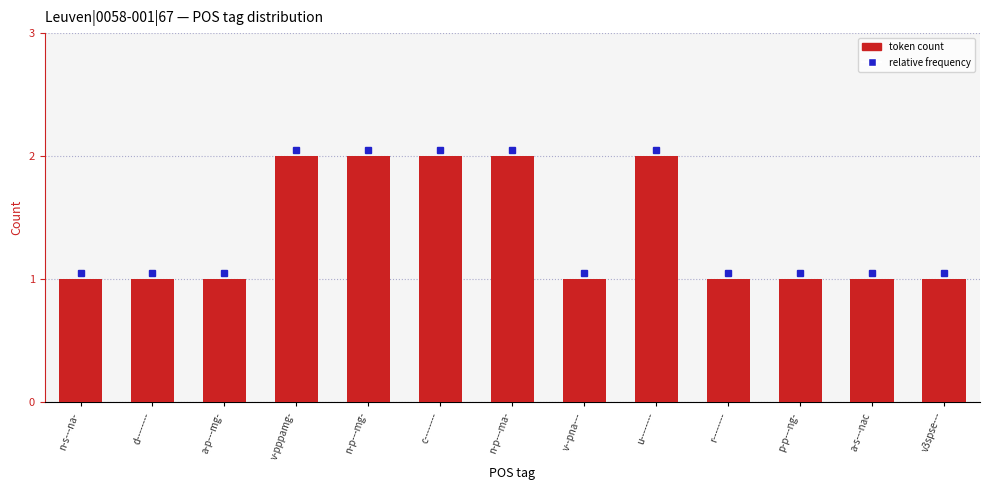

Is it true that the value at c-------- is 3?

False